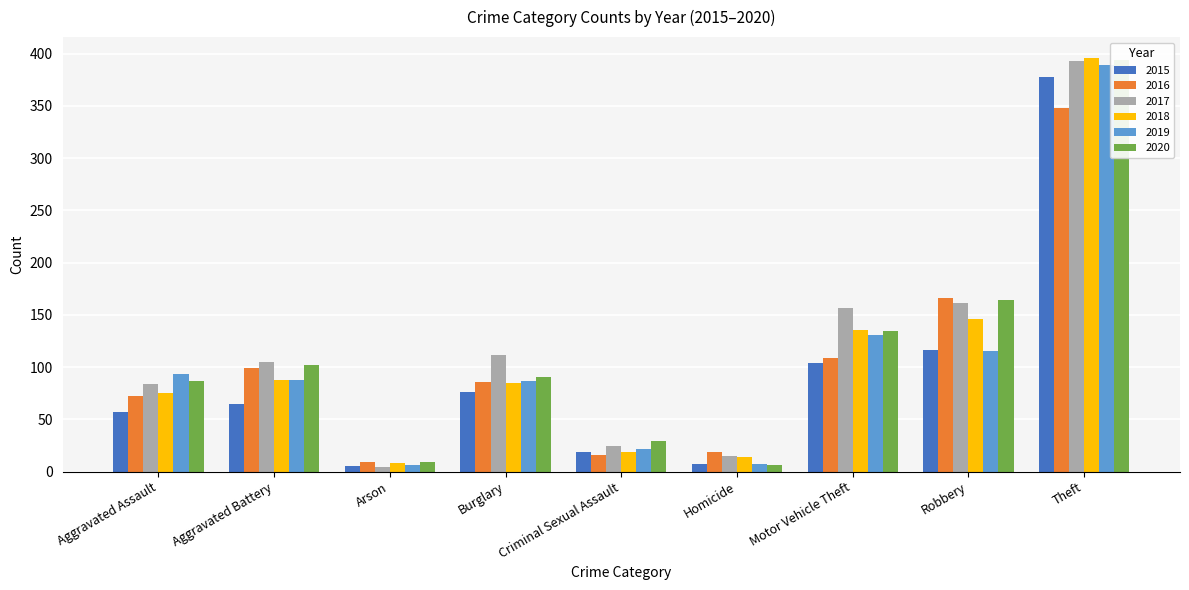

What is the sum of all 2015 values?

827